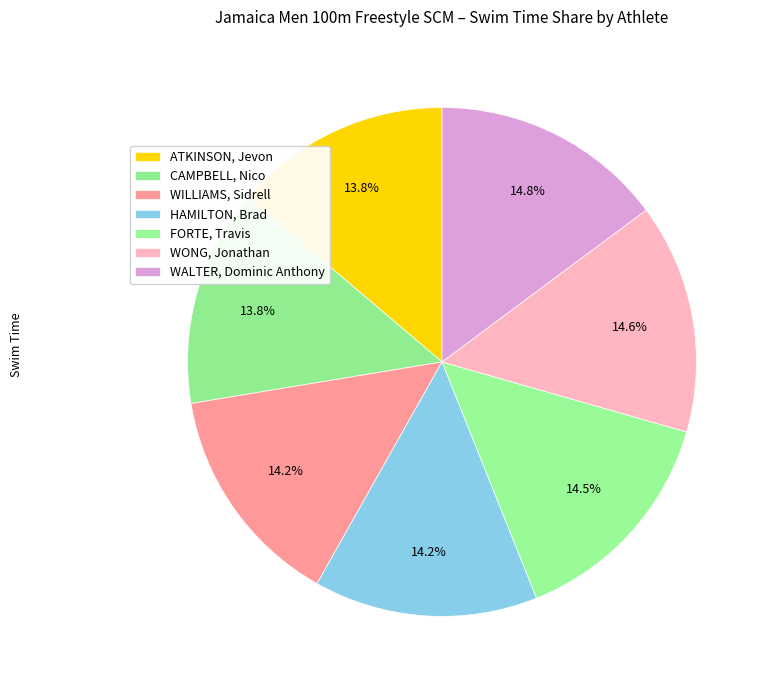

Does any single category account for the majority?

No